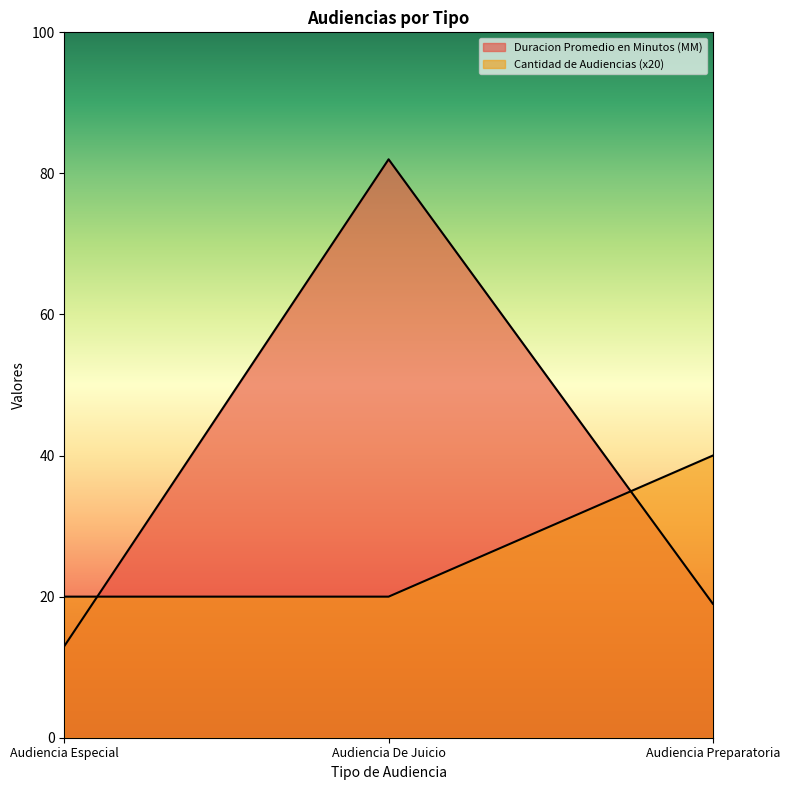

Is it true that Duracion Promedio en Minutos (MM) equals 19 at Audiencia Preparatoria?

True